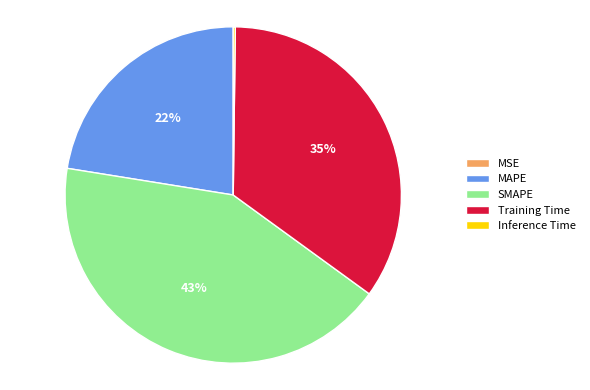

Combined, do MAPE and Training Time account for over 50%?

Yes